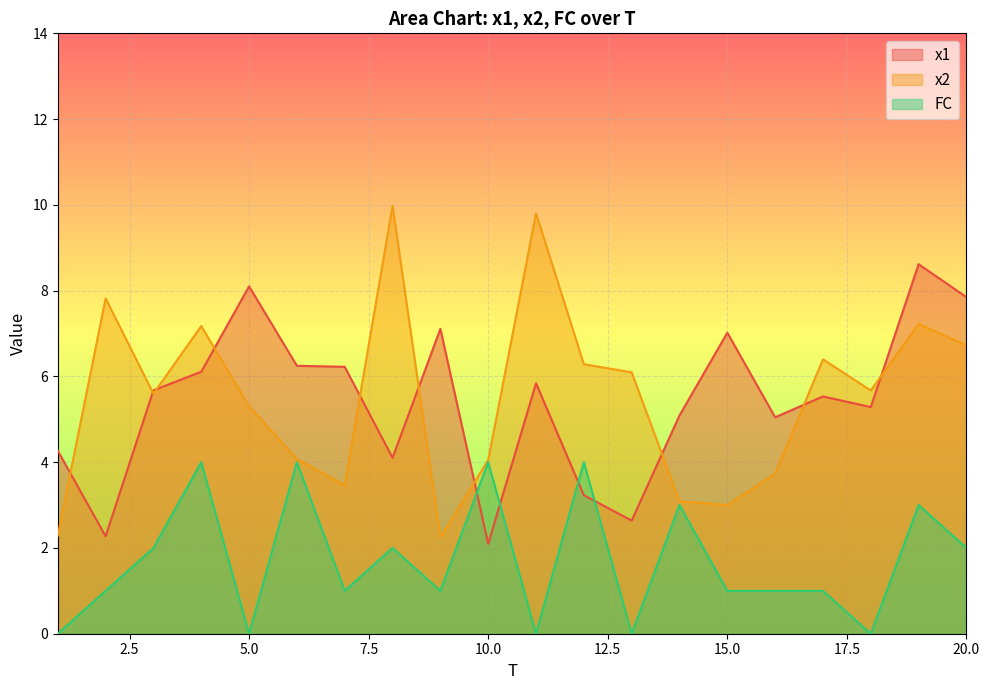

What is the difference between the second highest and minimum values in the x2 series?

7.6